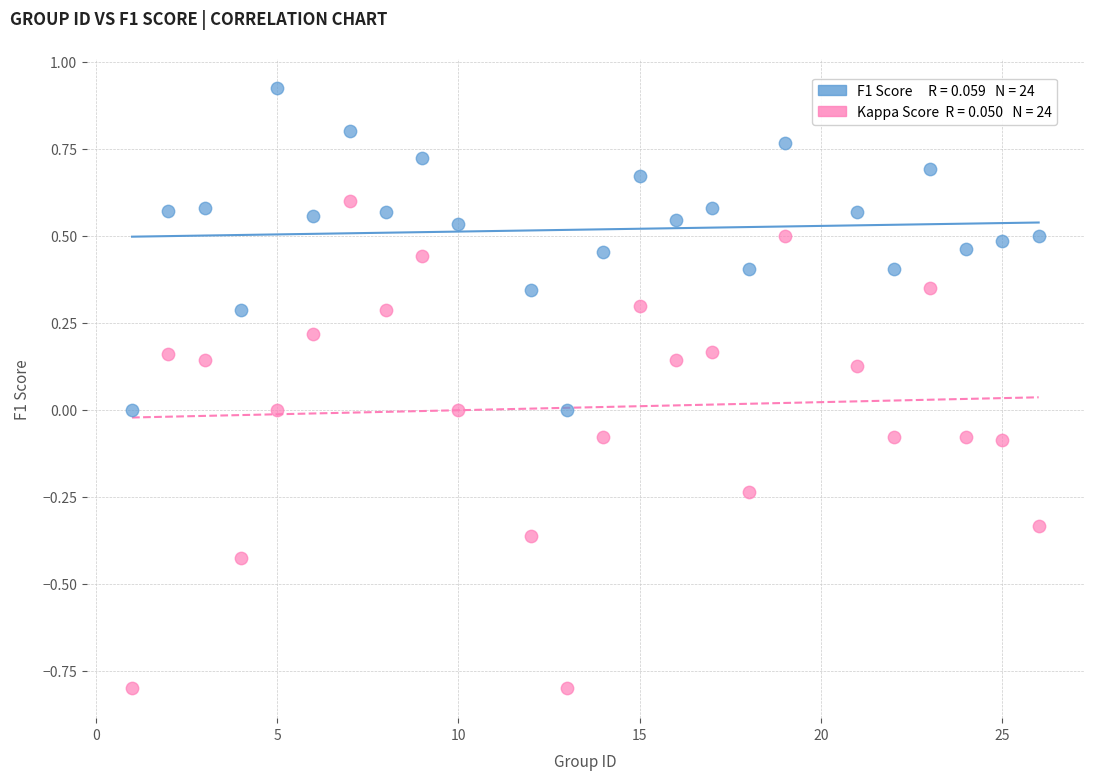

Across all data points, what is the range of Y values (max minus min)?

1.7